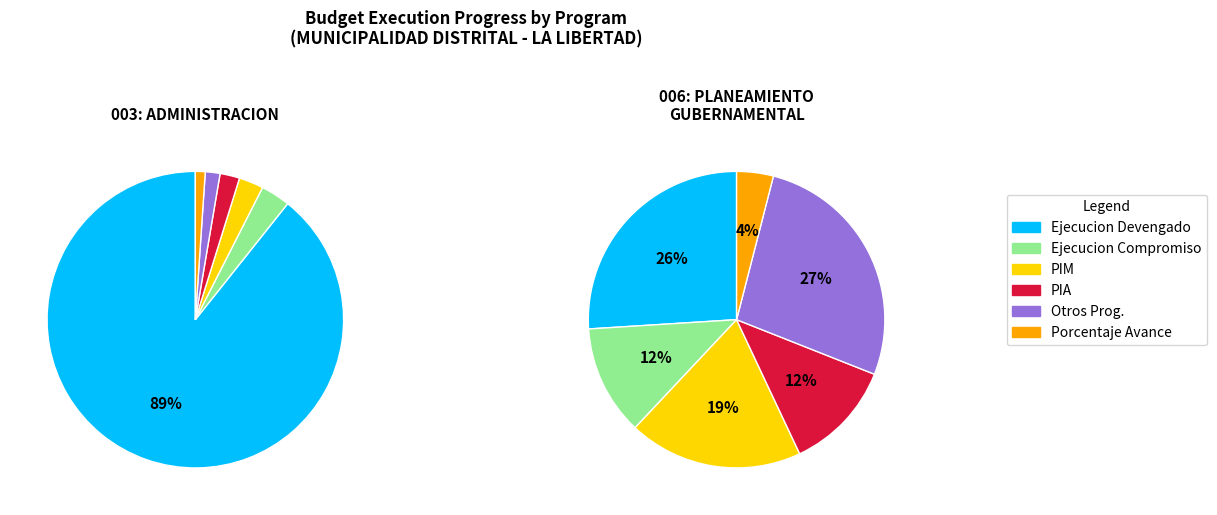

To the nearest percent, what is the difference between the 003: ADMINISTRACION and 006: PLANEAMIENTO GUBERNAMENTAL slice percentages?

3%